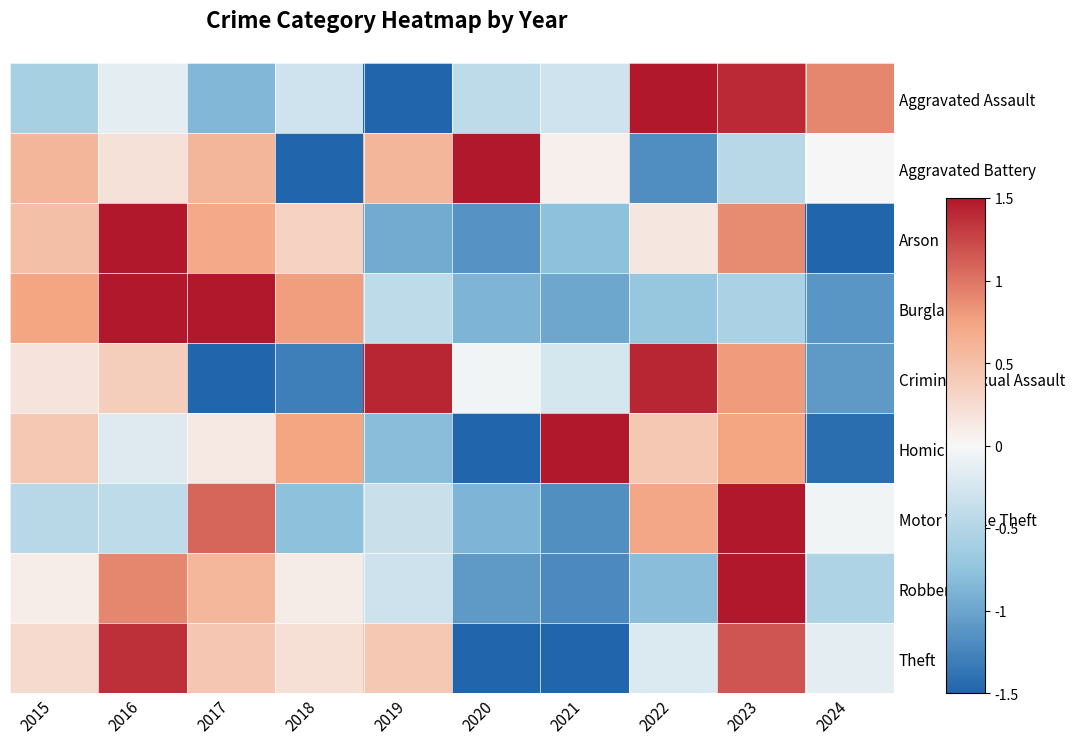

Between 2020 and 2024, which series saw the biggest shift?

Aggravated Battery